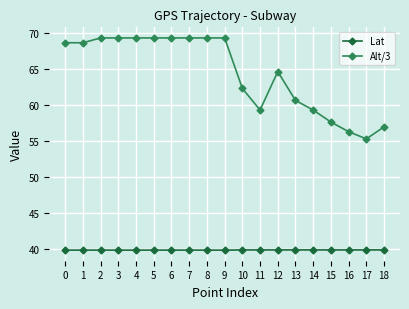

Reading left to right, extract all data points from this chart.

Lat: 0=39.9	1=39.9	2=39.9	3=39.9	4=39.9	5=39.9	6=39.9	7=39.9	8=39.9	9=39.9	10=39.9	11=39.9	12=39.9	13=39.9	14=39.9	15=39.9	16=39.9	17=39.9	18=39.9
Alt/3: 0=68.7	1=68.7	2=69.3	3=69.3	4=69.3	5=69.3	6=69.3	7=69.3	8=69.3	9=69.3	10=62.3	11=59.3	12=64.7	13=60.7	14=59.3	15=57.7	16=56.3	17=55.3	18=57.0